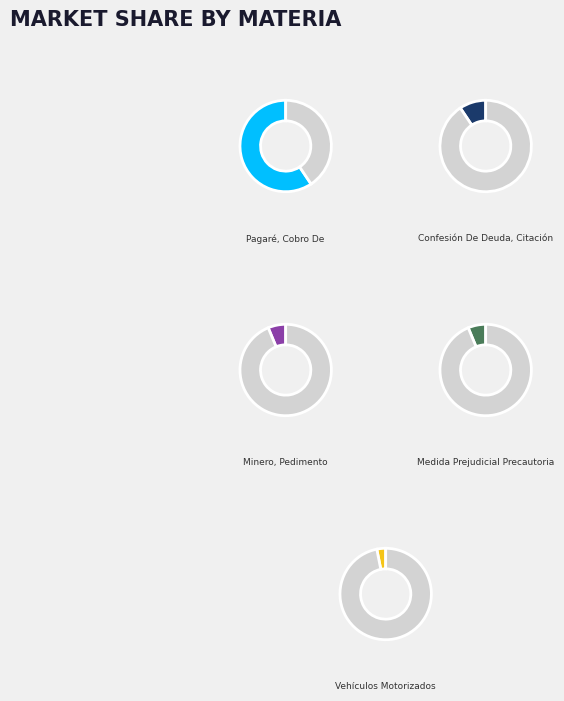

Which has a higher value, Medida Prejudicial Precautoria or Otros Ordinarios?

Medida Prejudicial Precautoria